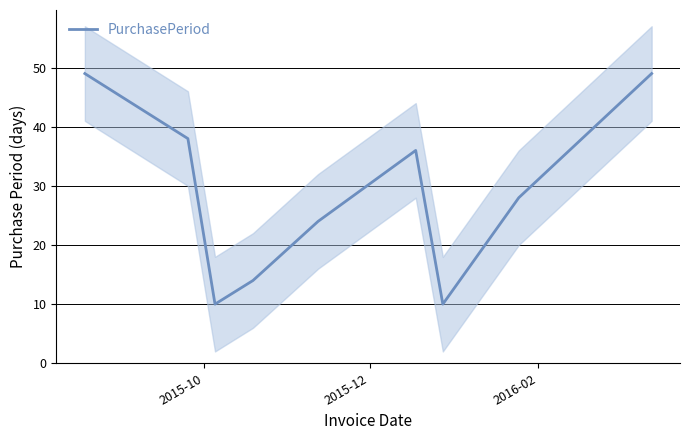

Does the chart display data point markers on the line(s)?

No